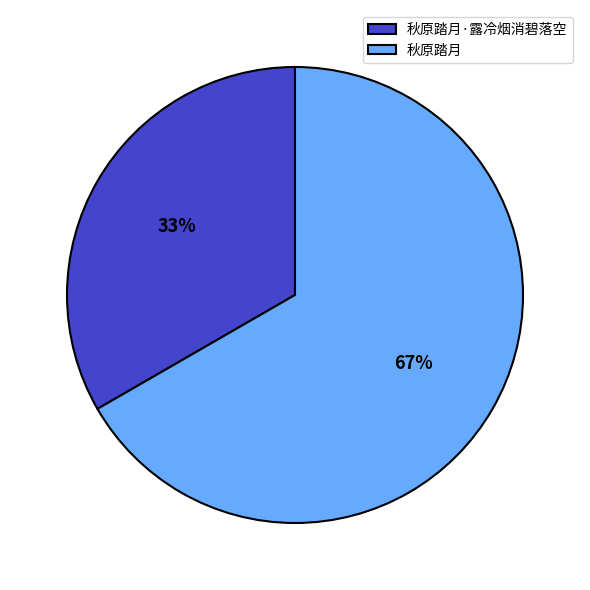

Which slice is the largest?

秋原踏月